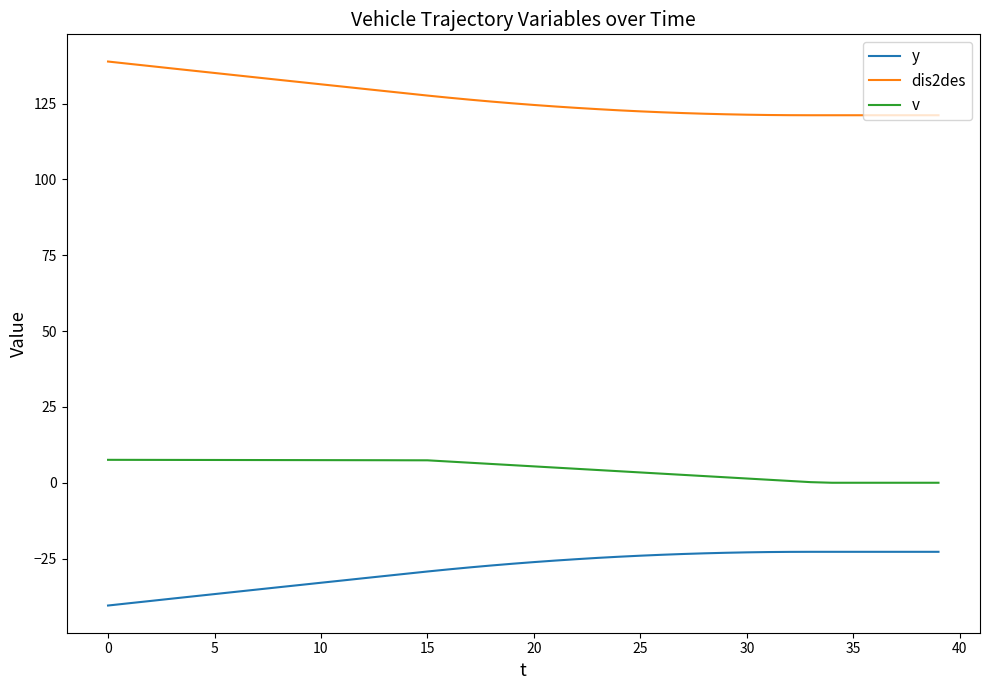

True or false: v and y cross at least once.

False